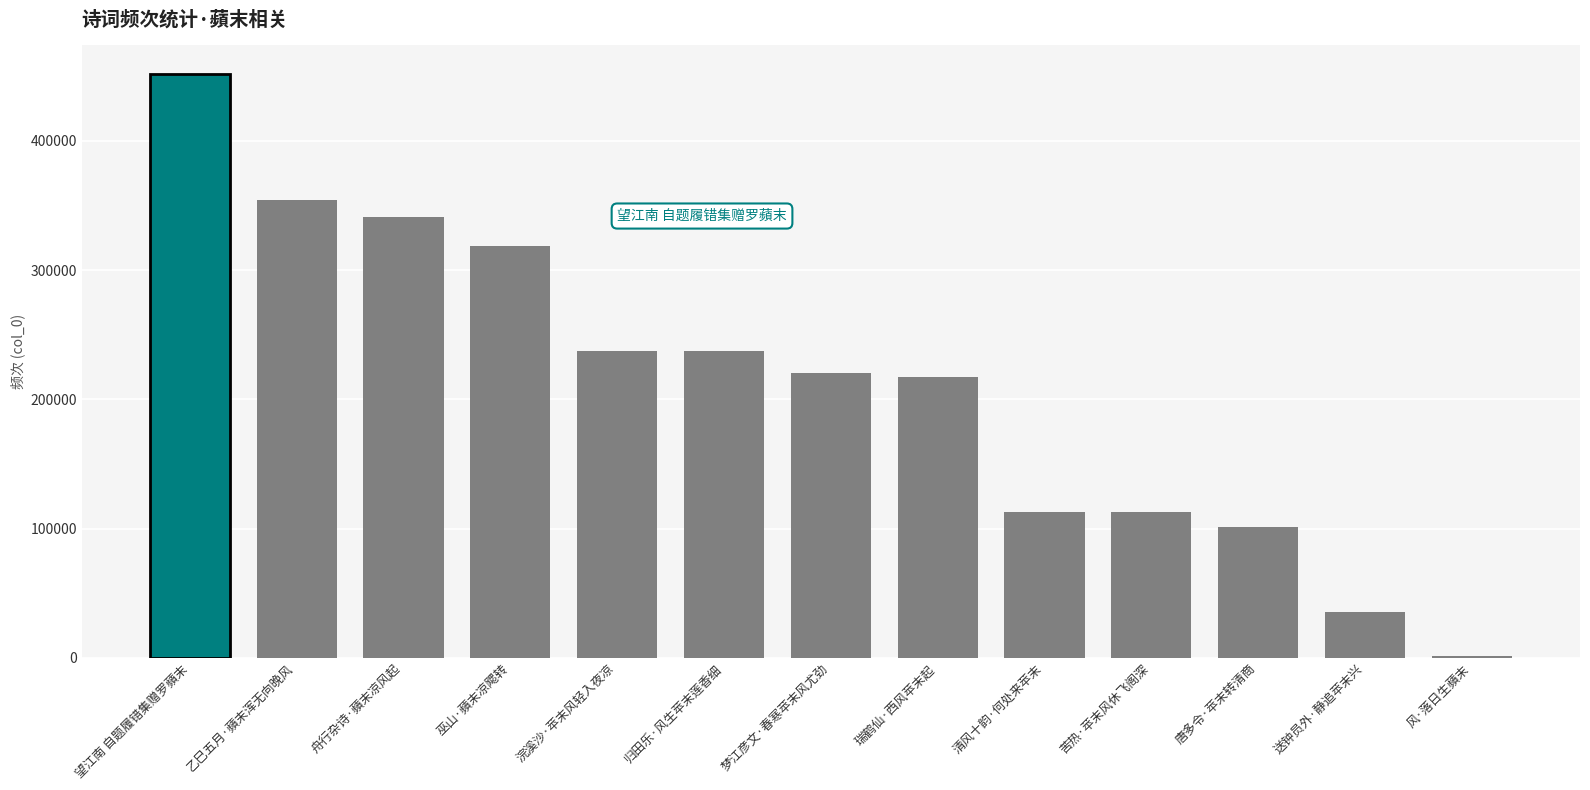

Does the chart contain stacked bars?

No